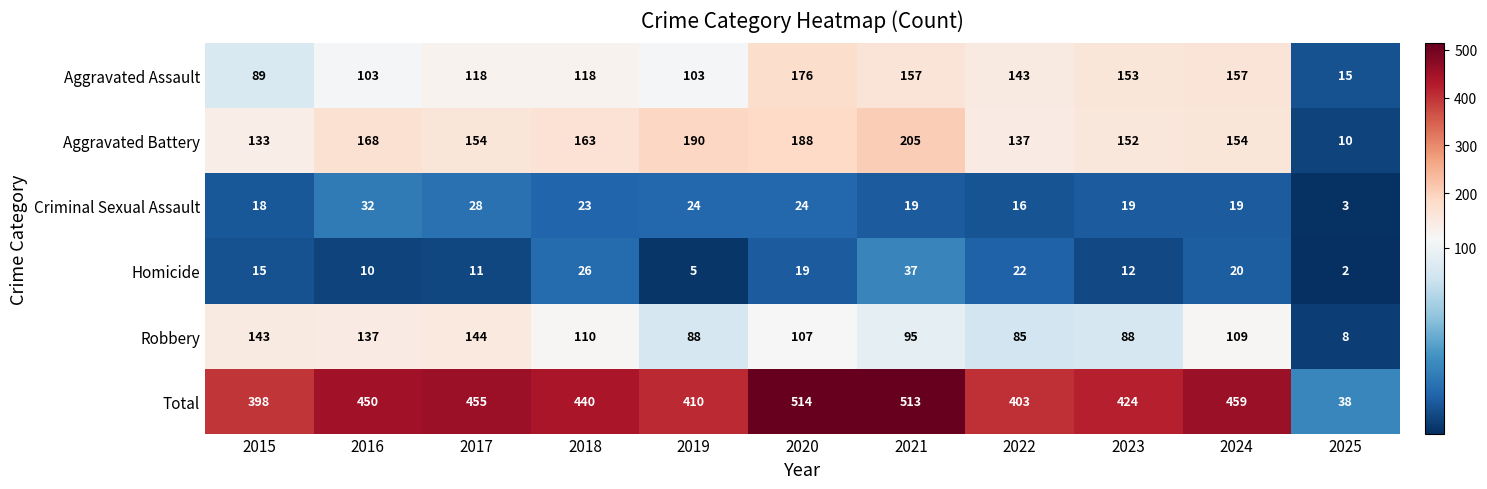

At which label does Aggravated Battery first exceed 154?

2016